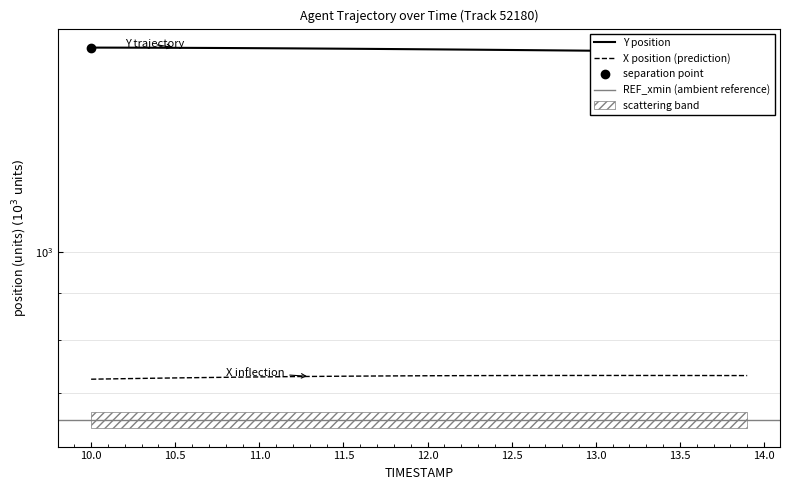

Which series has the largest total across all categories?

Y